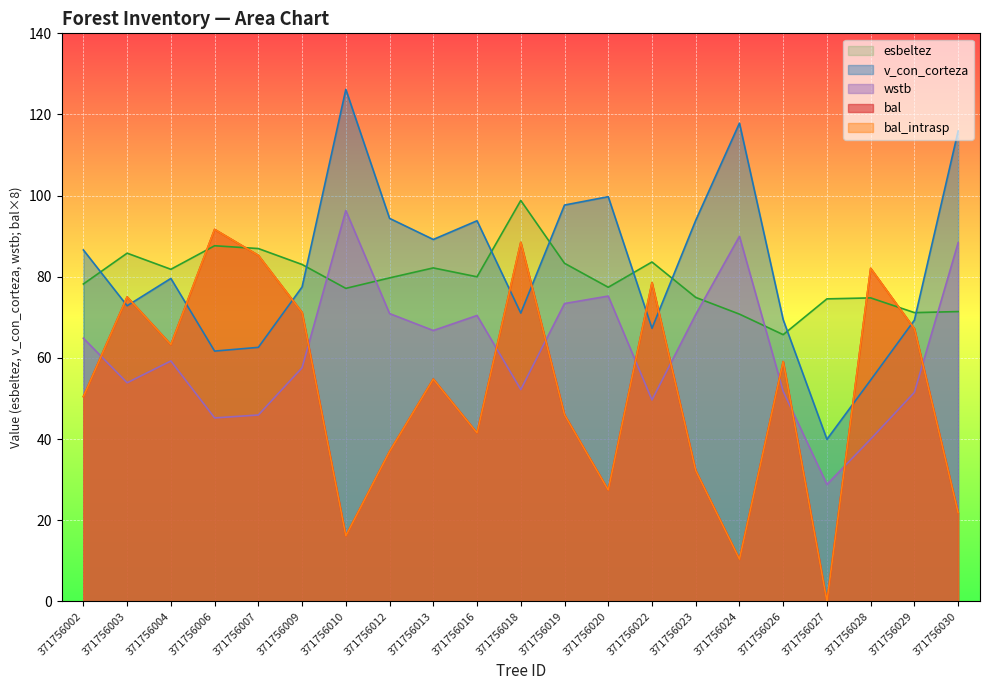

What is the difference between the wstb values at 371756013 and 371756023?

4.0